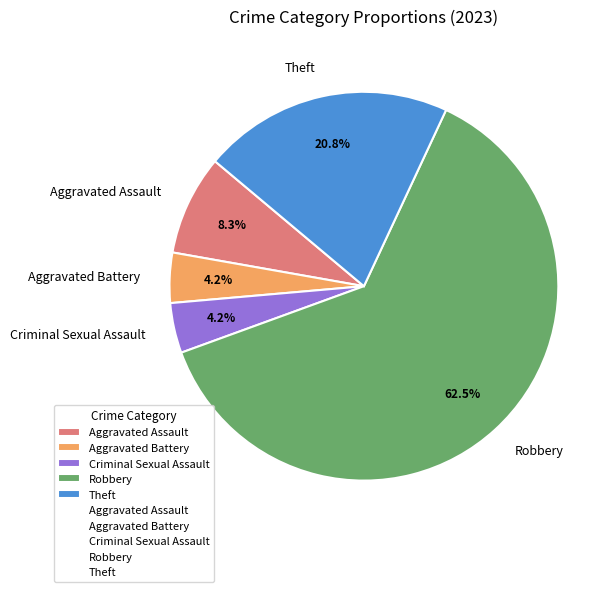

To the nearest percent, what percentage of the pie is Aggravated Battery?

4%